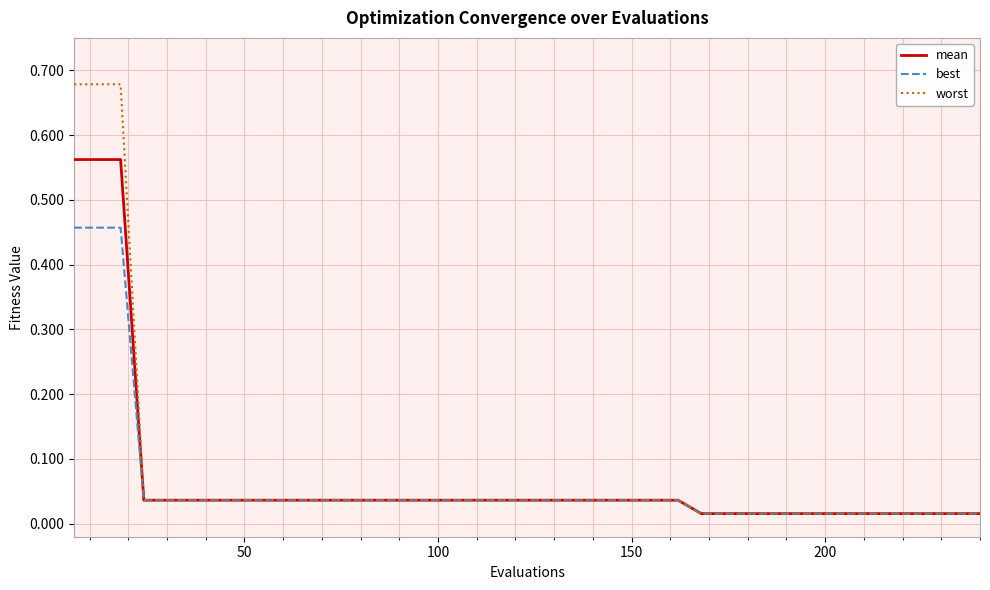

Rank the series by their maximum value, from highest to lowest.

worst, mean, best